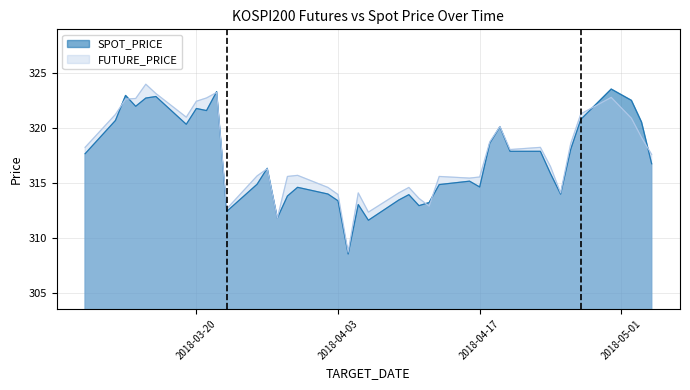

The value of SPOT_PRICE at 2018-03-28 is 441.3. True or false?

False